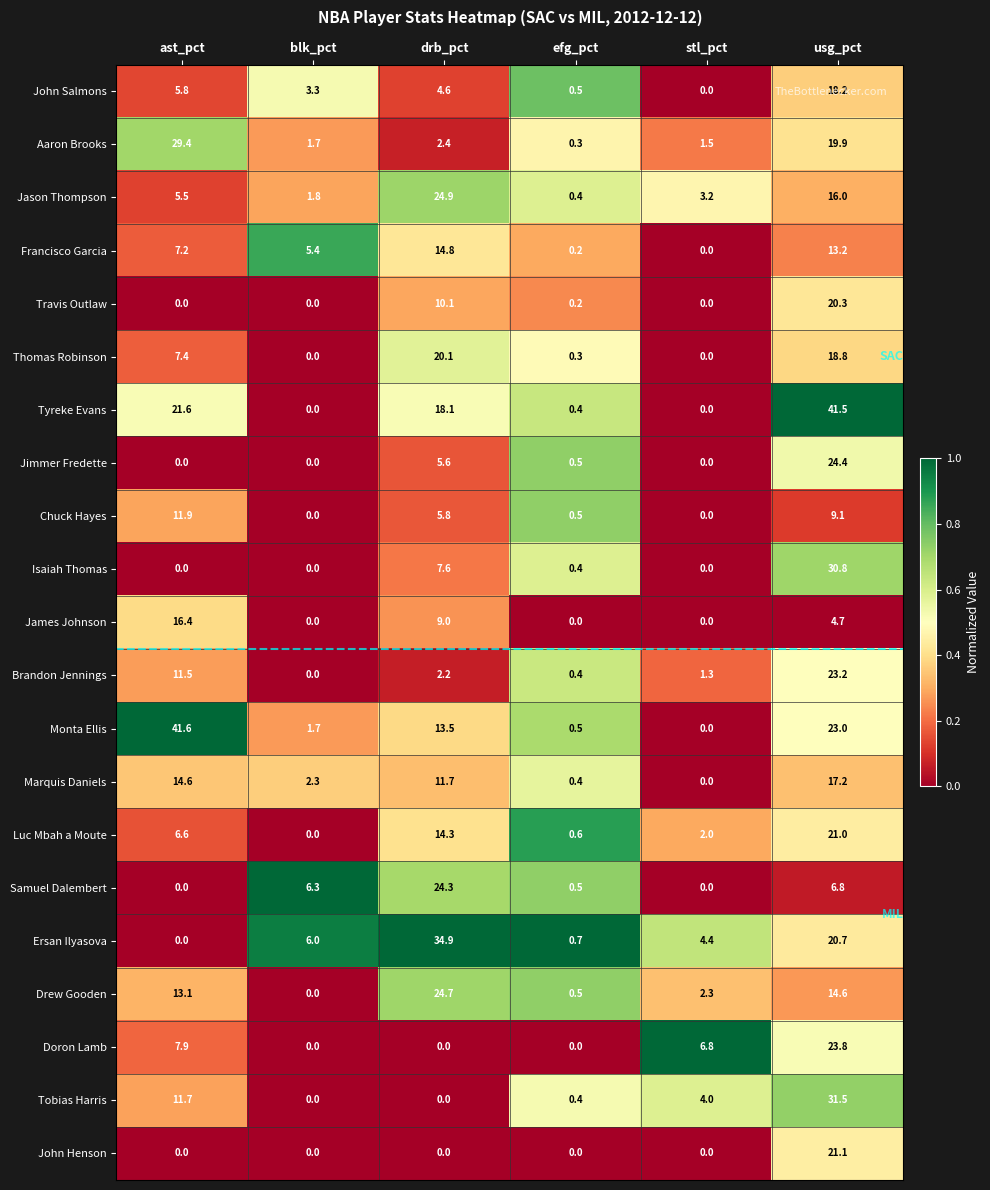

At which label is Isaiah Thomas closest to 15?

drb_pct